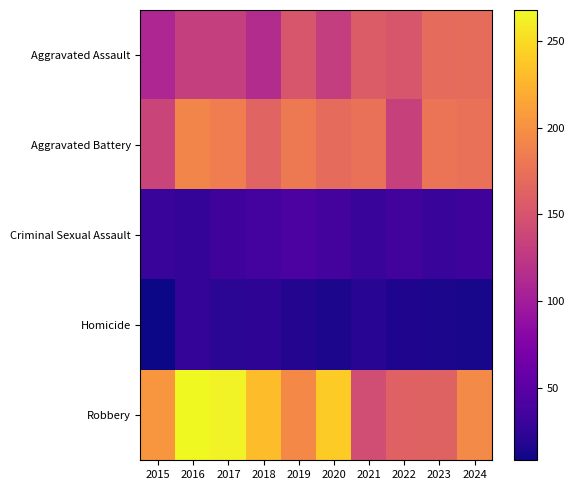

Which series has the largest range (max minus min)?

Robbery